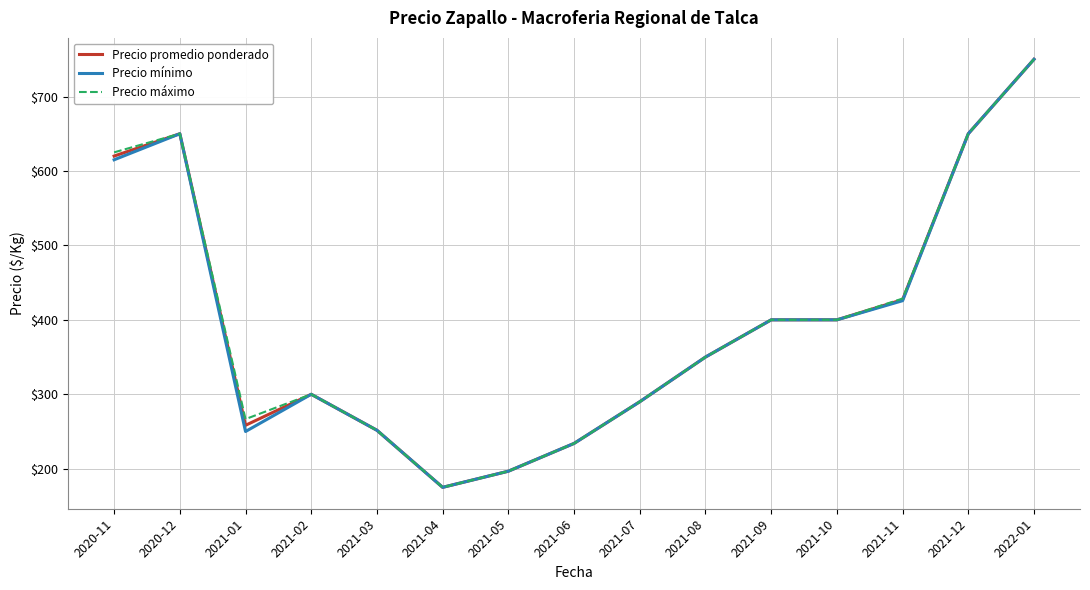

What is the greatest value displayed?

750.0